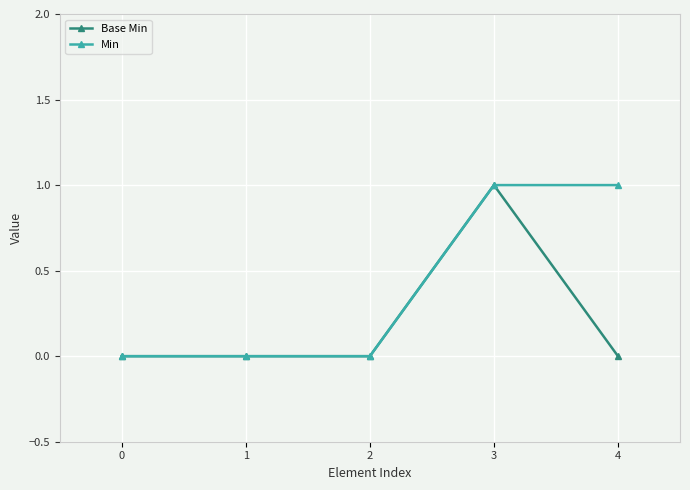

Is the value of Base Min at 4 greater than the value of Min at 3?

No